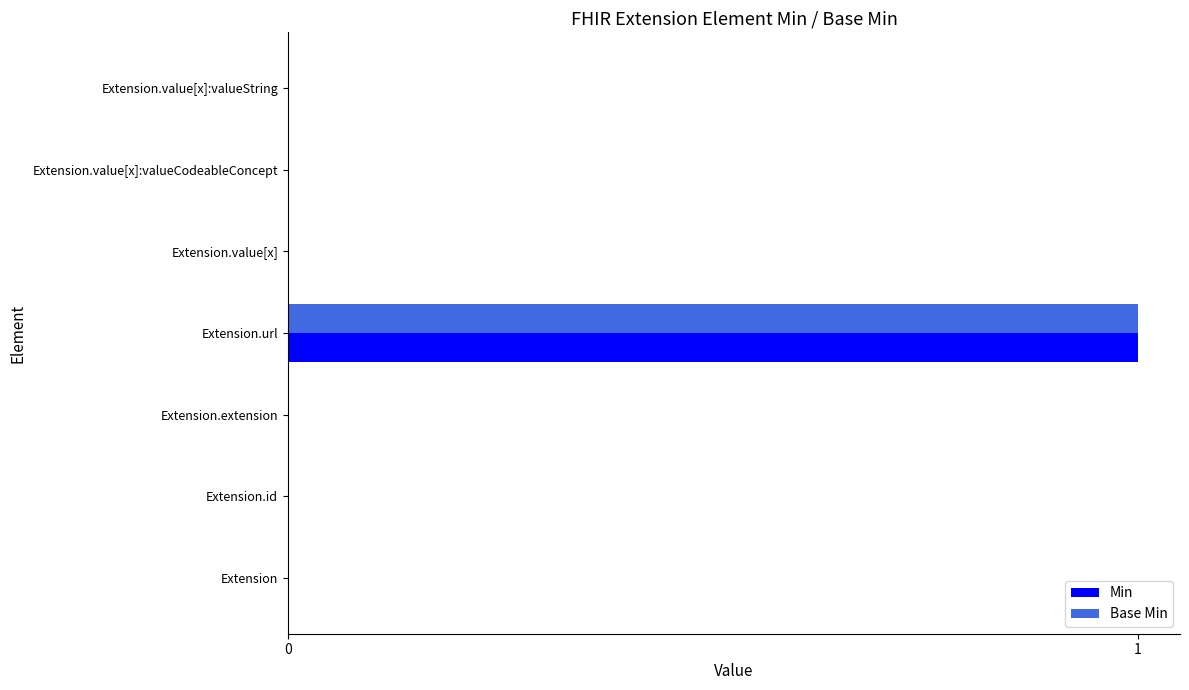

How many Min values are between 0 and 1?

7